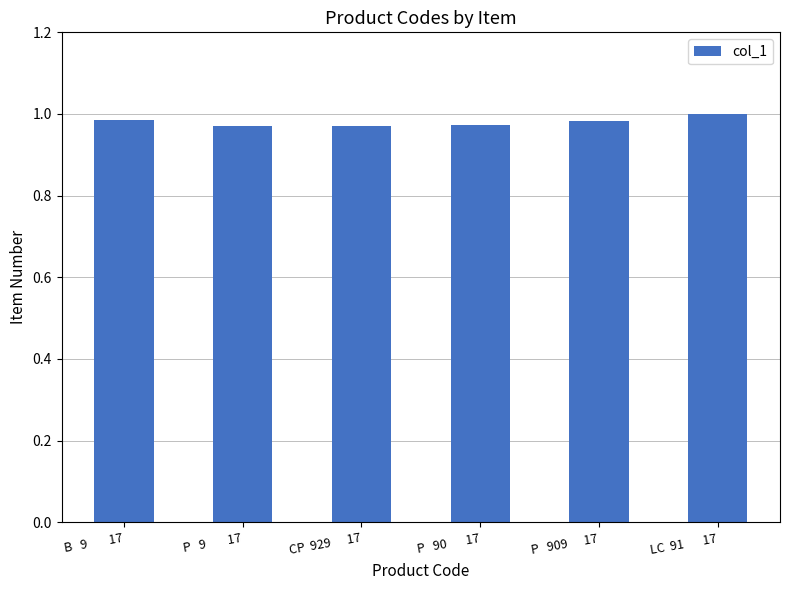

The chart shows a value of 1.3 at B   9        17. True or false?

False